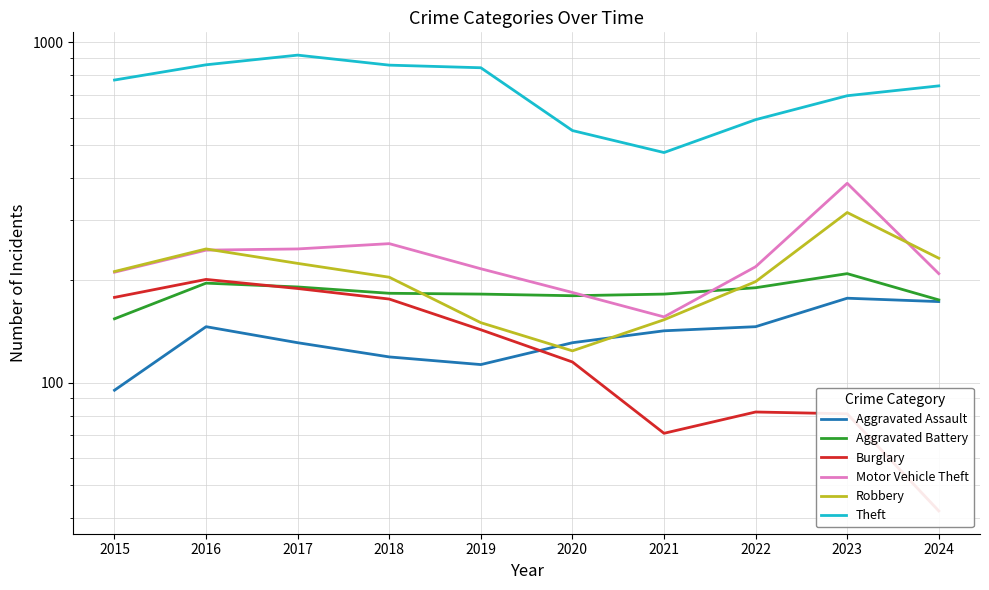

Which series changed the most between 2015 and 2022?

Theft